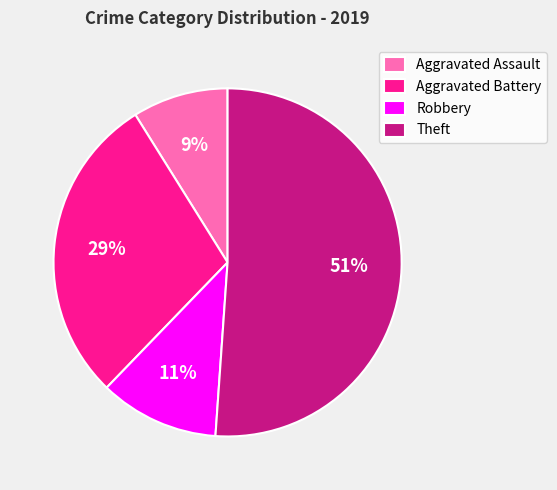

Is there any slice that represents more than half of the pie?

Yes